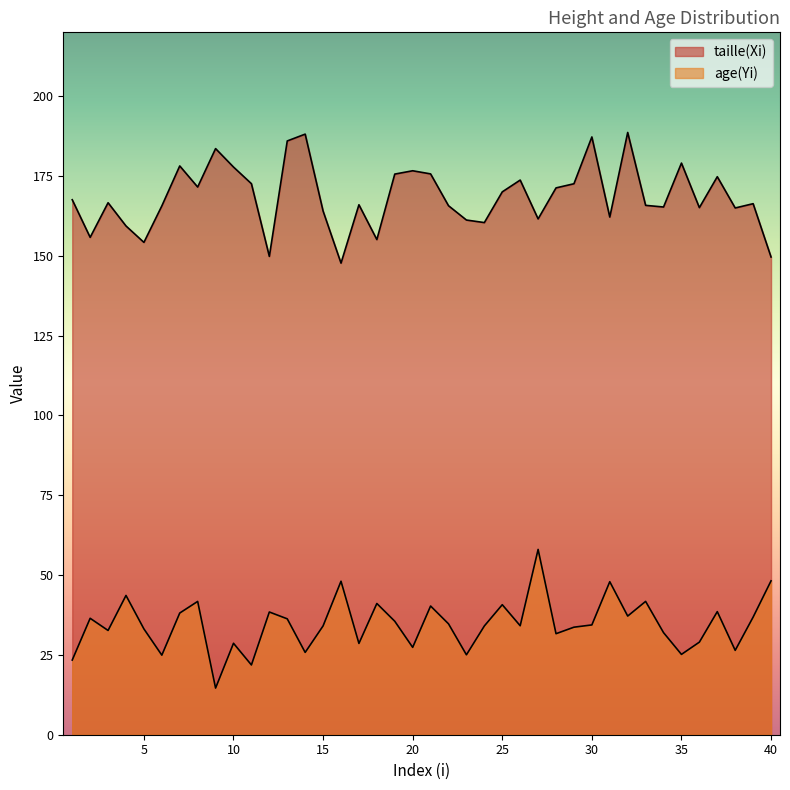

Reading right to left, list all the values displayed in this chart.

taille(Xi): 40=149.6	39=166.3	38=165.0	37=174.8	36=165.1	35=179.0	34=165.3	33=165.8	32=188.6	31=162.1	30=187.2	29=172.6	28=171.3	27=161.6	26=173.7	25=170.0	24=160.4	23=161.2	22=165.7	21=175.7	20=176.6	19=175.6	18=155.1	17=166.0	16=147.7	15=164.0	14=188.1	13=186.0	12=149.8	11=172.6	10=177.8	9=183.6	8=171.5	7=178.2	6=165.6	5=154.2	4=159.3	3=166.6	2=155.8	1=167.6
age(Yi): 40=48.2	39=36.8	38=26.4	37=38.6	36=29.0	35=25.2	34=32.0	33=41.8	32=37.2	31=47.9	30=34.4	29=33.7	28=31.6	27=58.0	26=34.1	25=40.7	24=34.1	23=25.0	22=34.7	21=40.3	20=27.4	19=35.5	18=41.1	17=28.6	16=48.1	15=34.1	14=25.8	13=36.3	12=38.4	11=21.9	10=28.6	9=14.6	8=41.8	7=38.1	6=24.9	5=33.1	4=43.6	3=32.7	2=36.5	1=23.4